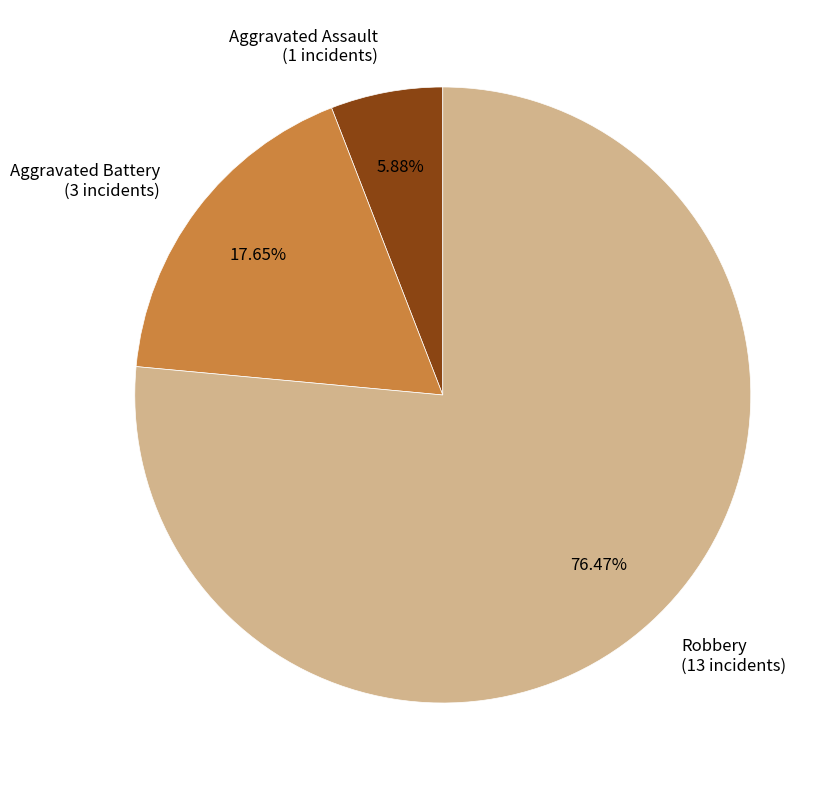

What percentage is the Aggravated Assault slice, to the nearest percent?

6%